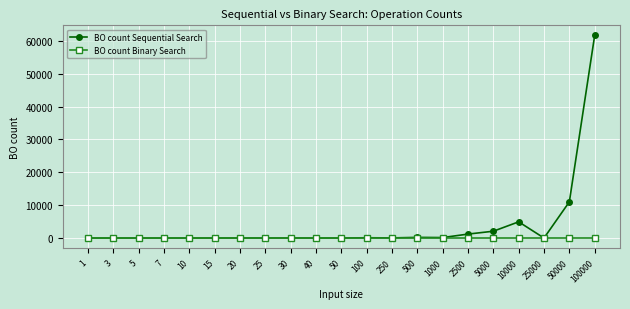

Which series has the largest range (max minus min)?

BO count Sequential Search